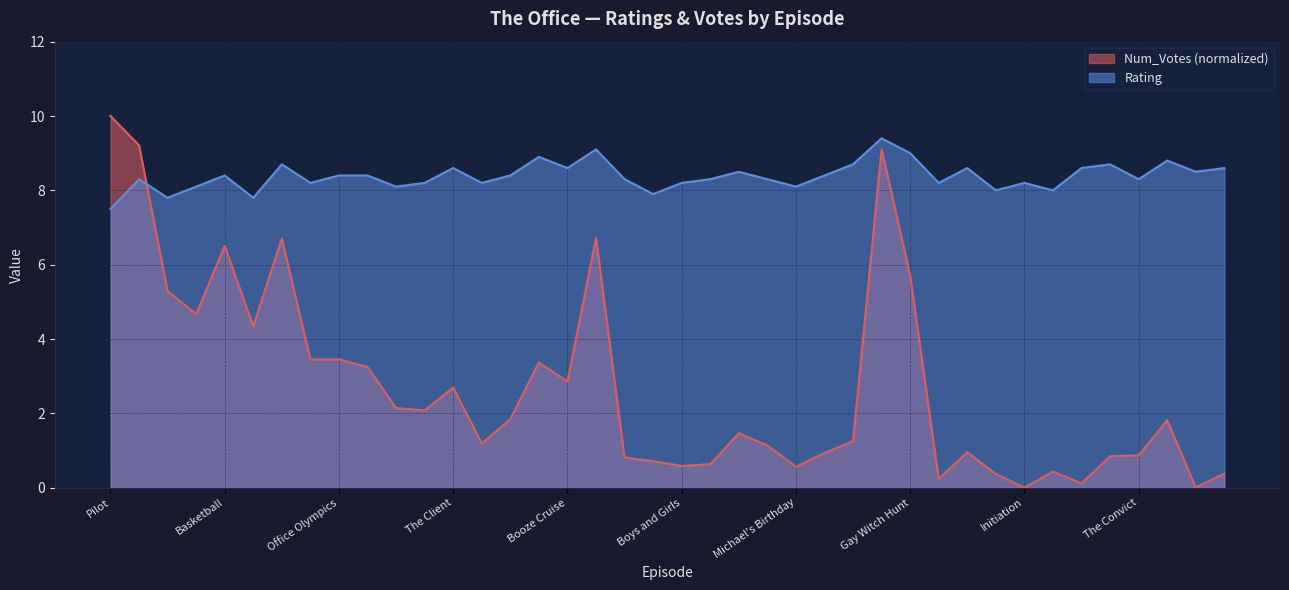

In Num_Votes, how many points are lower than both neighbors (excluding endpoints)?

11